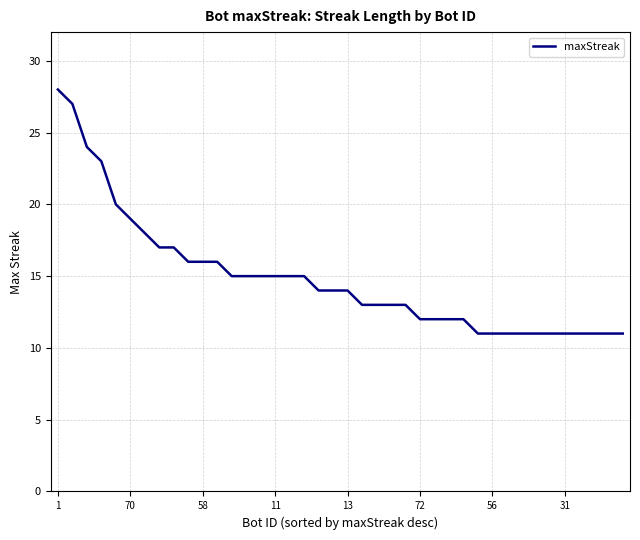

What is the greatest value displayed?

28